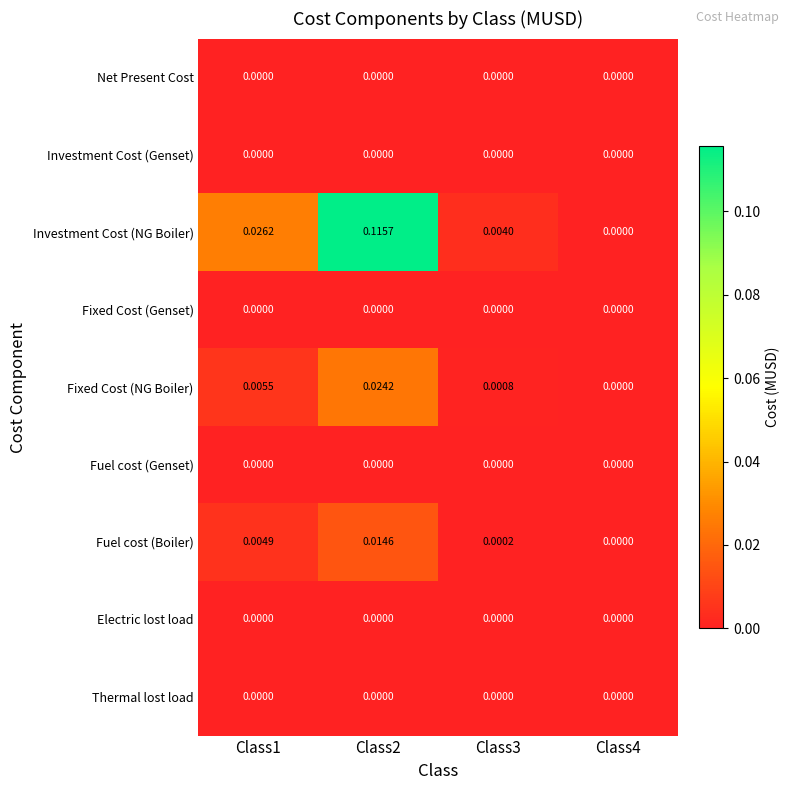

Which series changed the most between Class1 and Class2?

Investment Cost (NG Boiler)